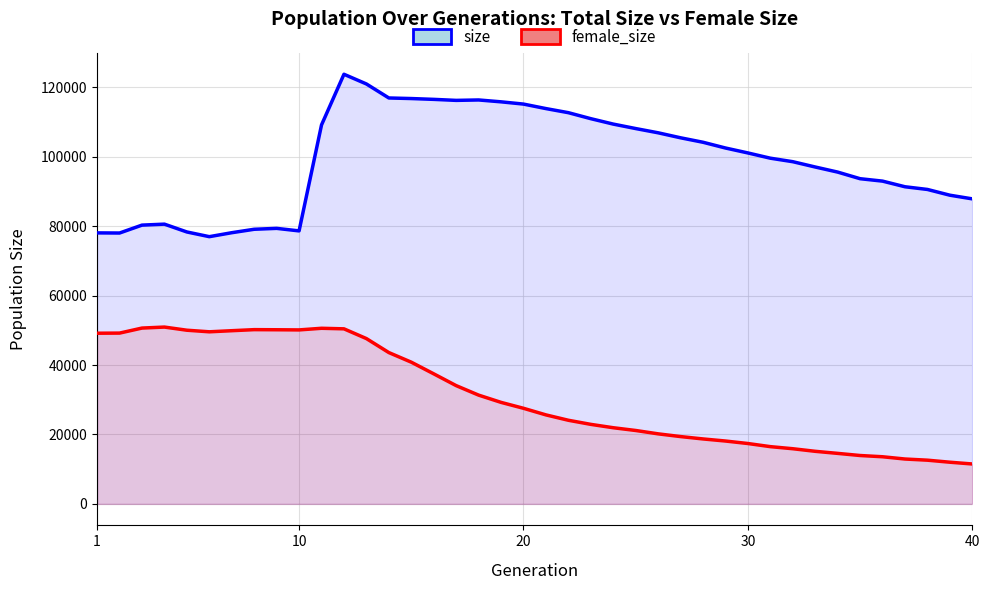

How many series are shown in this chart?

2